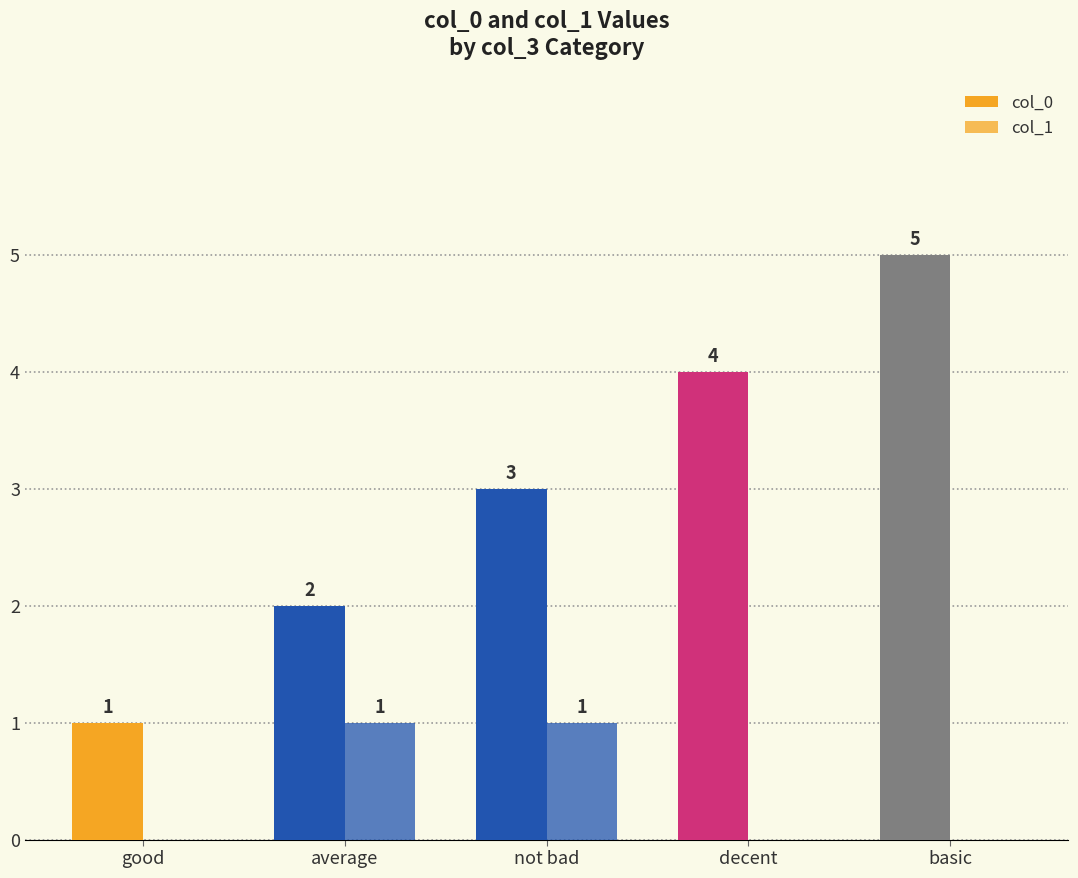

What is the approximate value of col_1 at not bad?

1